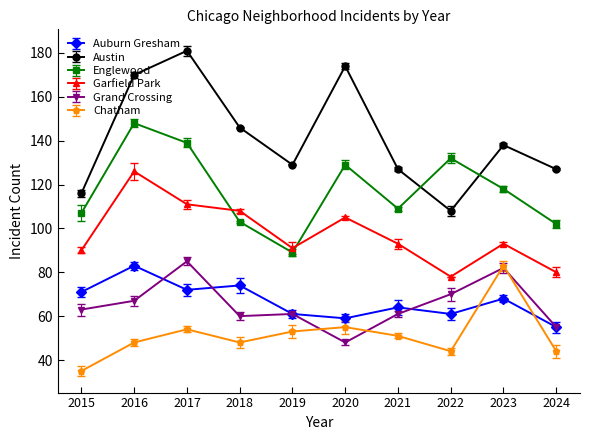

Rank the series at 2016 from lowest to highest value.

Chatham, Grand Crossing, Auburn Gresham, Garfield Park, Englewood, Austin